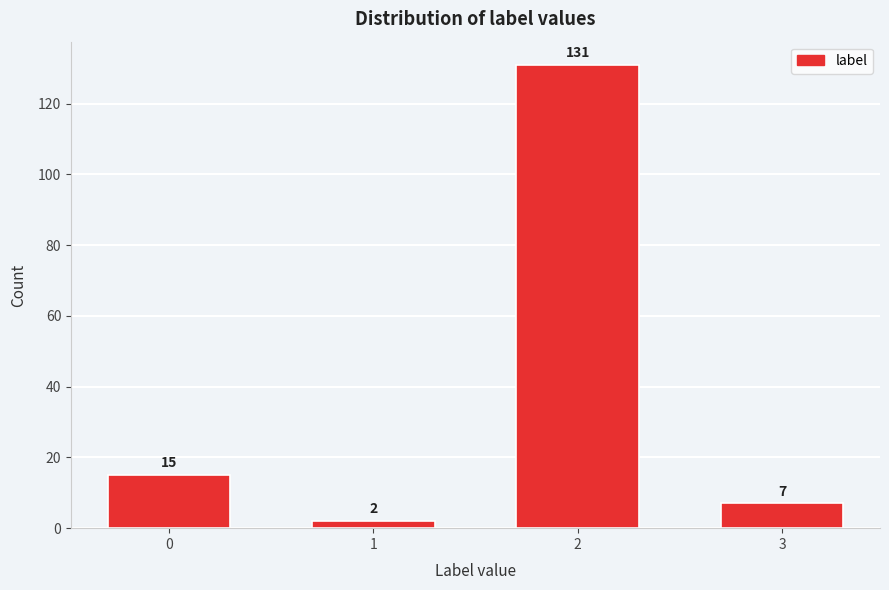

Reading left to right, list all the values displayed in this chart.

15	2	131	7